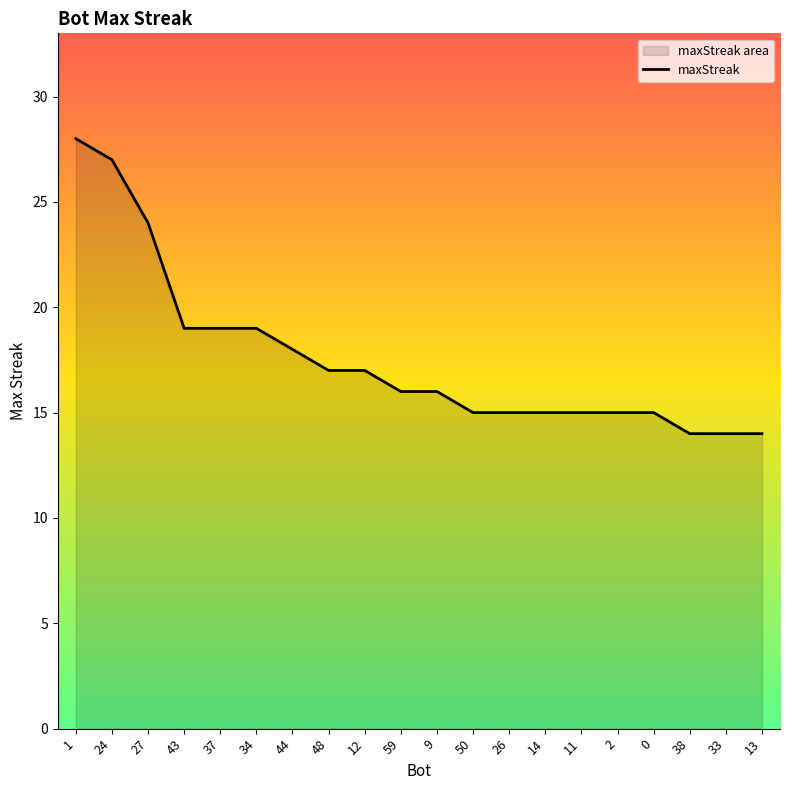

What is the sum of the values at 48 and 38?

31